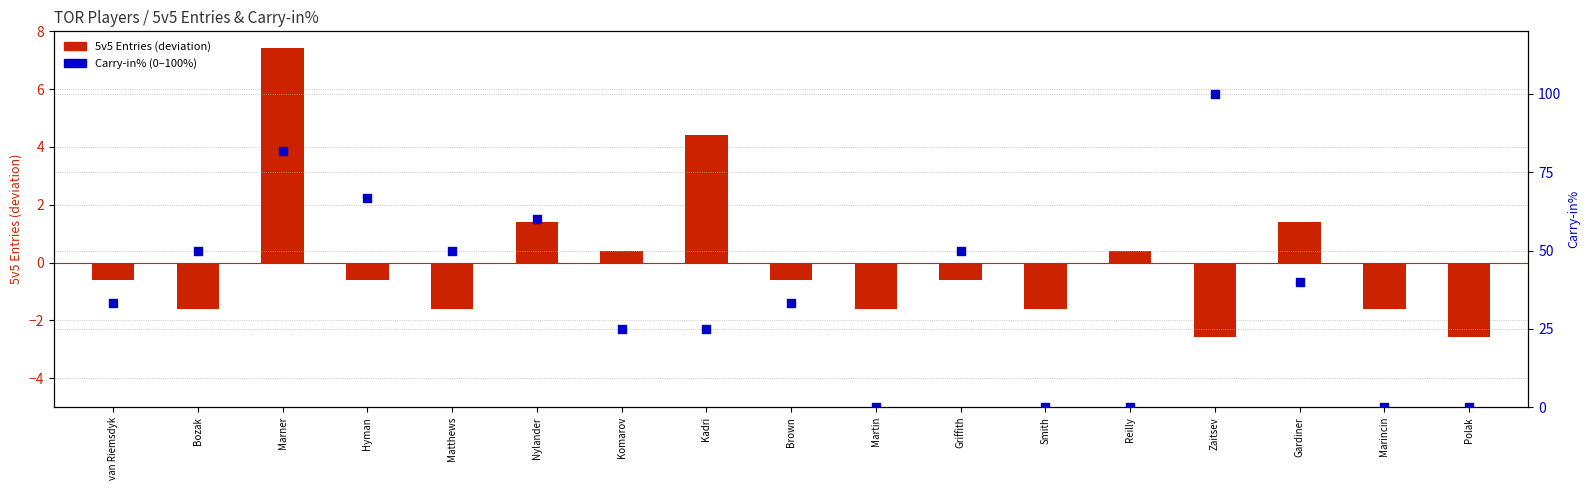

At how many categories does at least one series exceed 71?

2